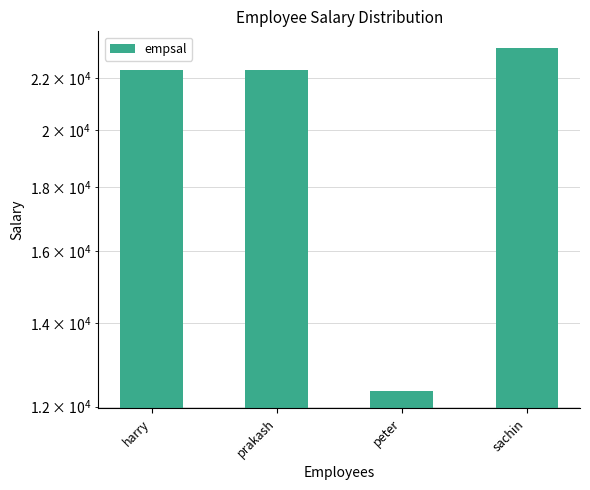

List the labels in order of value, largest first.

sachin, prakash, harry, peter